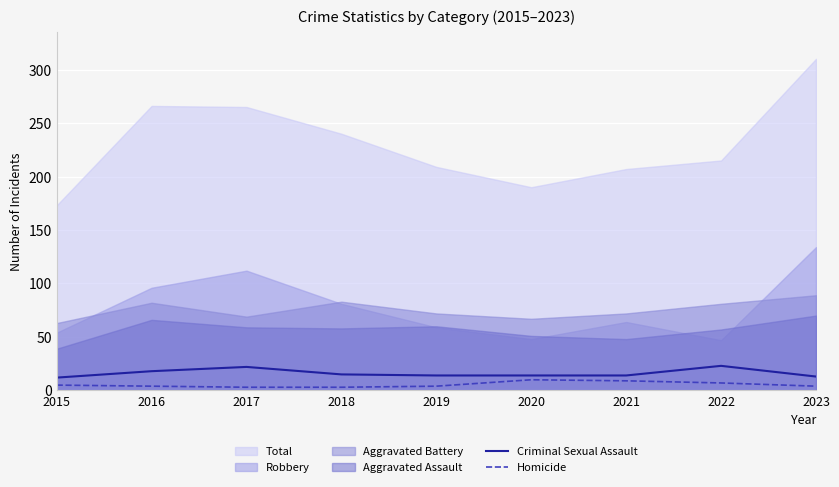

What is the value of the Homicide point at the 1st from the left?

5